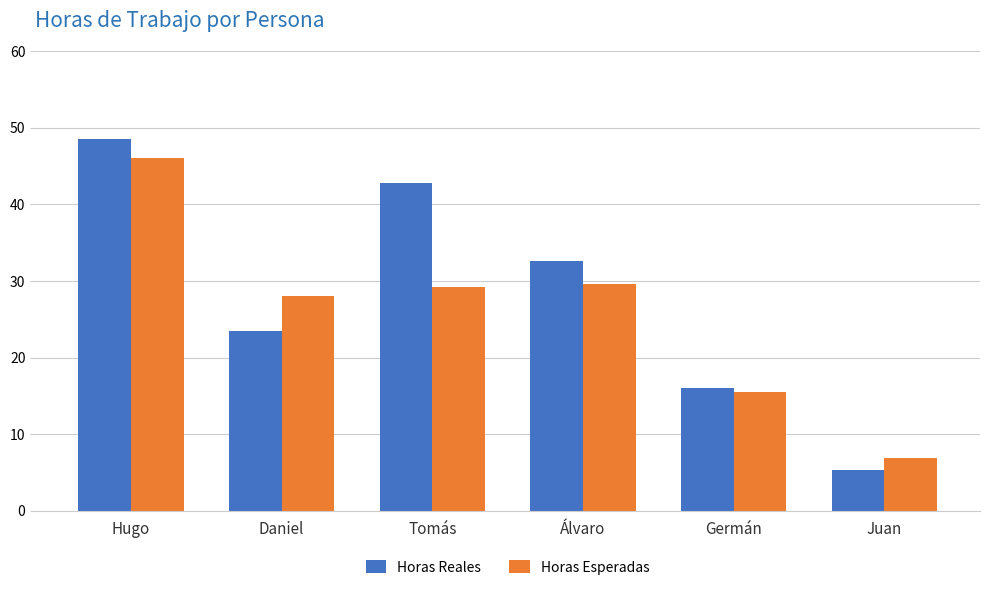

How many bars are there in total?

12